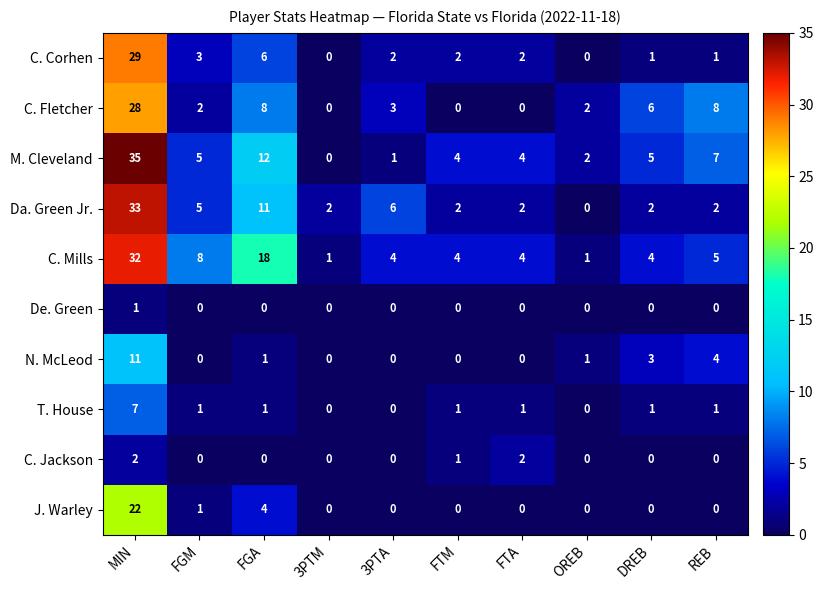

What is the difference between the maximum and second lowest values in the C. Fletcher series?

28